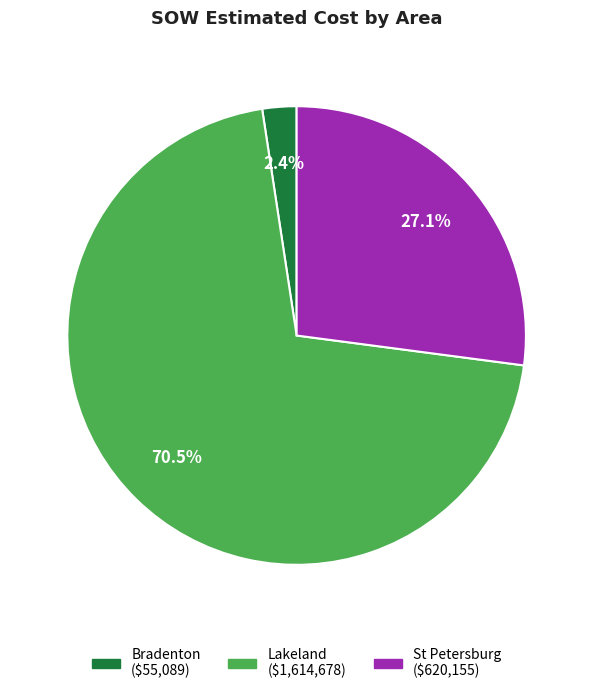

Is there any slice that represents more than half of the pie?

Yes